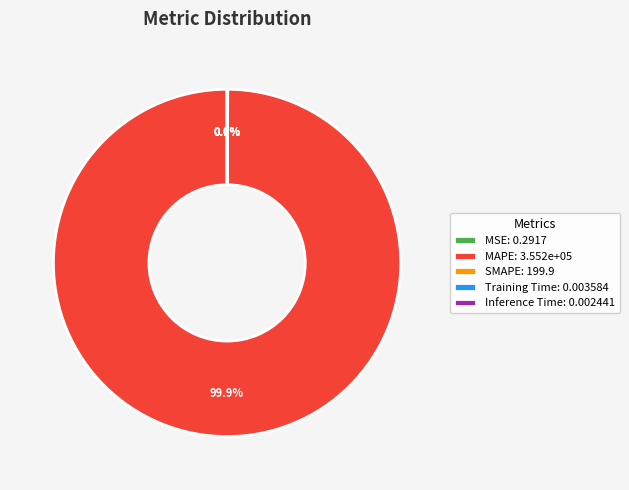

Is there any slice that represents more than half of the pie?

Yes